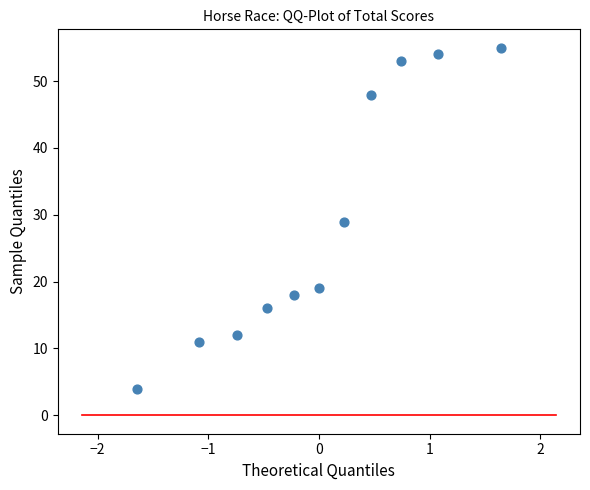

What is the average Y value?

29